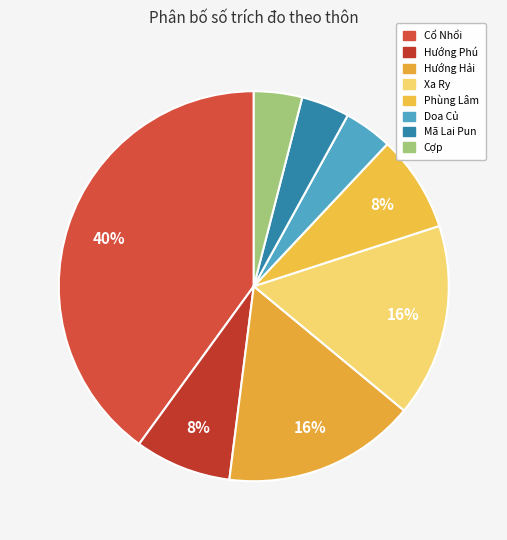

To the nearest percent, what is the difference between the largest and smallest slice percentages?

36%